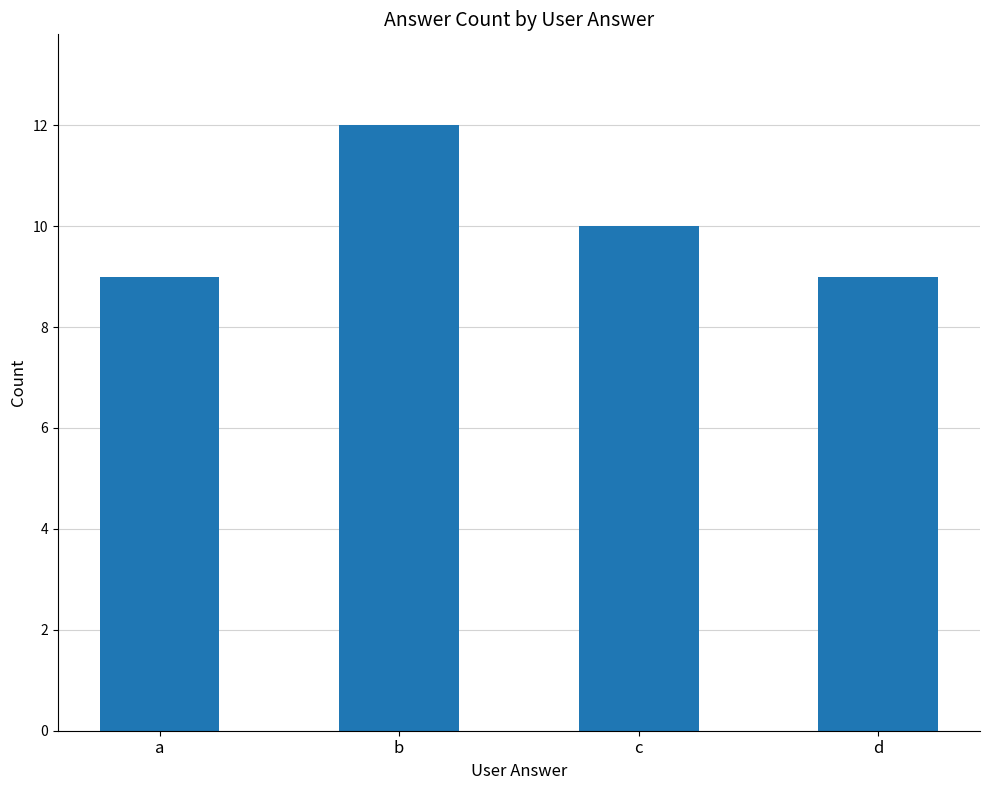

Reading left to right, transcribe all the data shown in this chart.

a=9	b=12	c=10	d=9